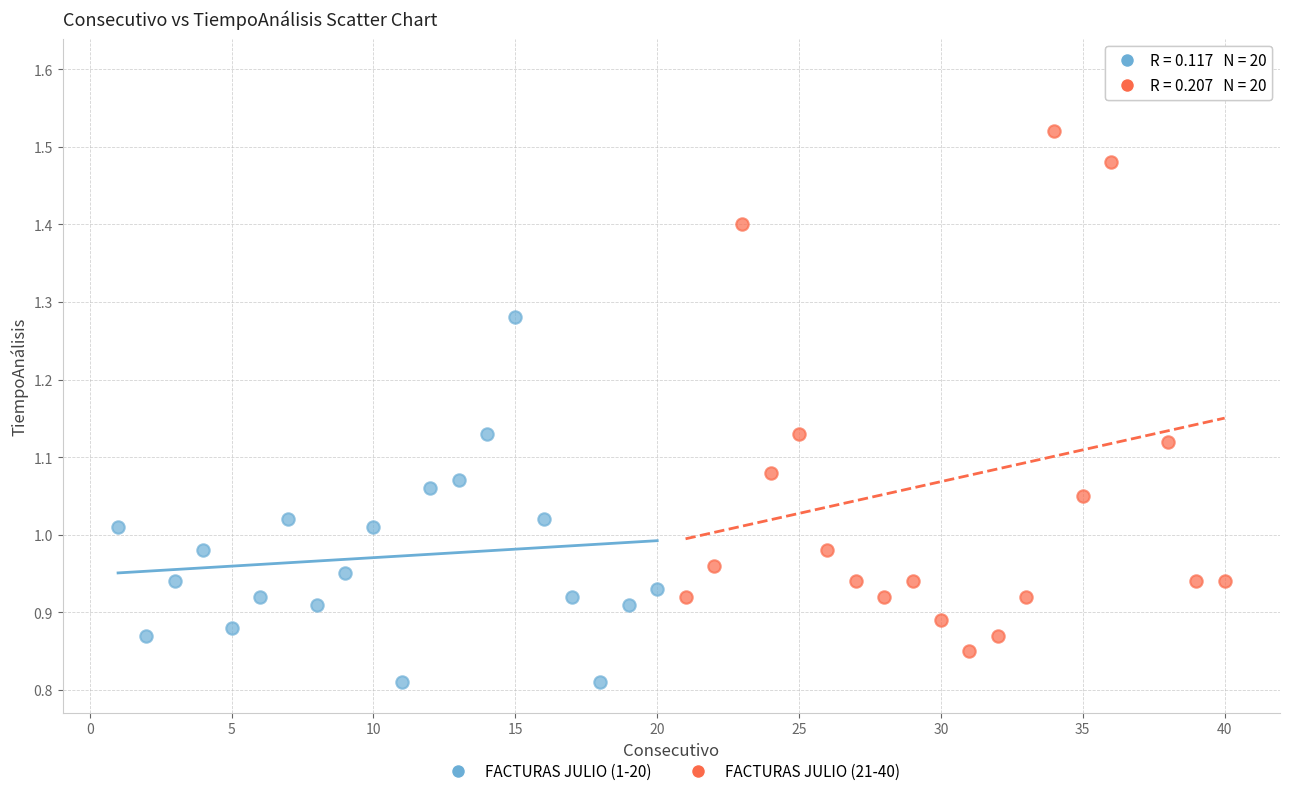

Which series contains the lowest Y value?

FACTURAS JULIO (1-20)